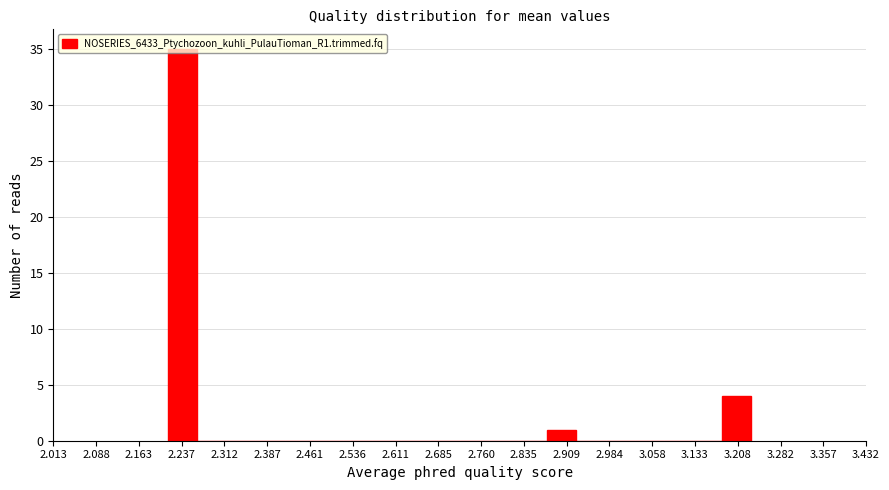

What is the height of the bar covering 2.88 to 2.93 on the x-axis? Neither the bar edges nor the heights are printed on the chart, so give them approximately, as read against the axes.

1